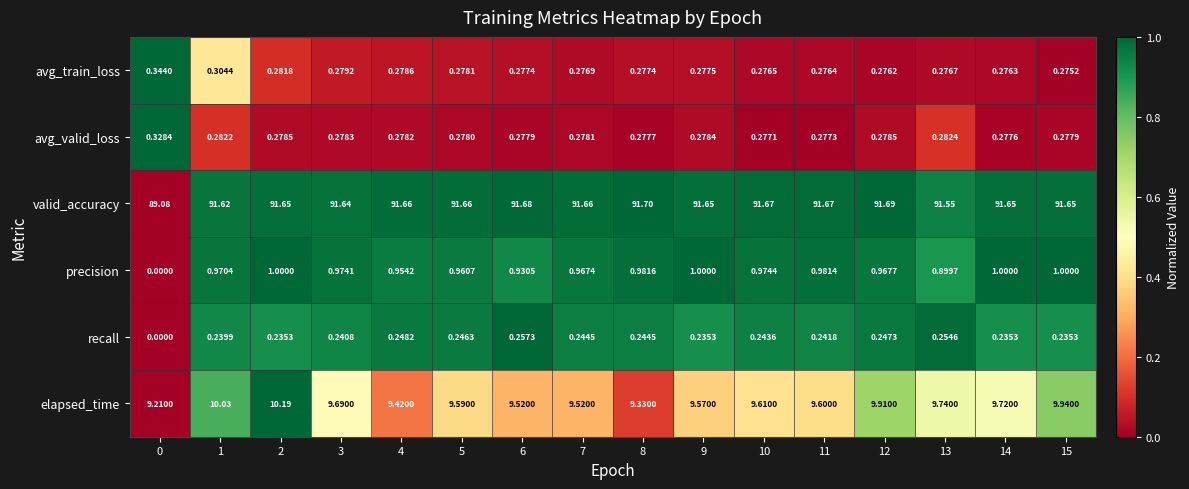

Which series has the widest spread of values?

valid_accuracy